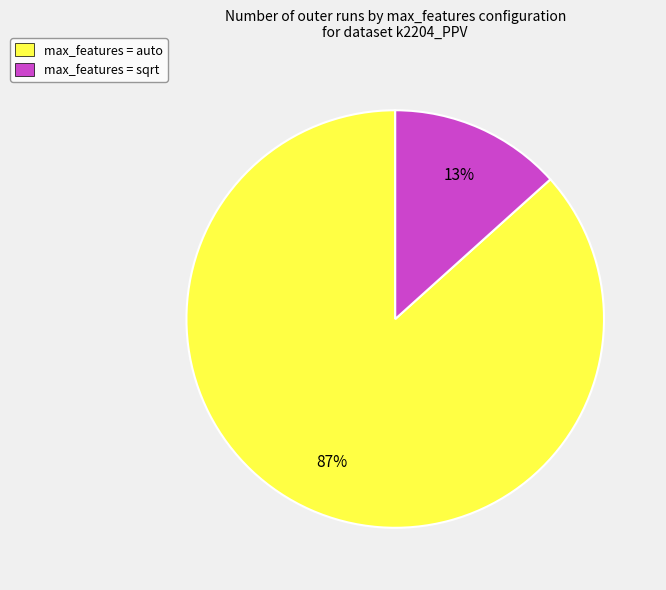

How many segments does this pie chart have?

2